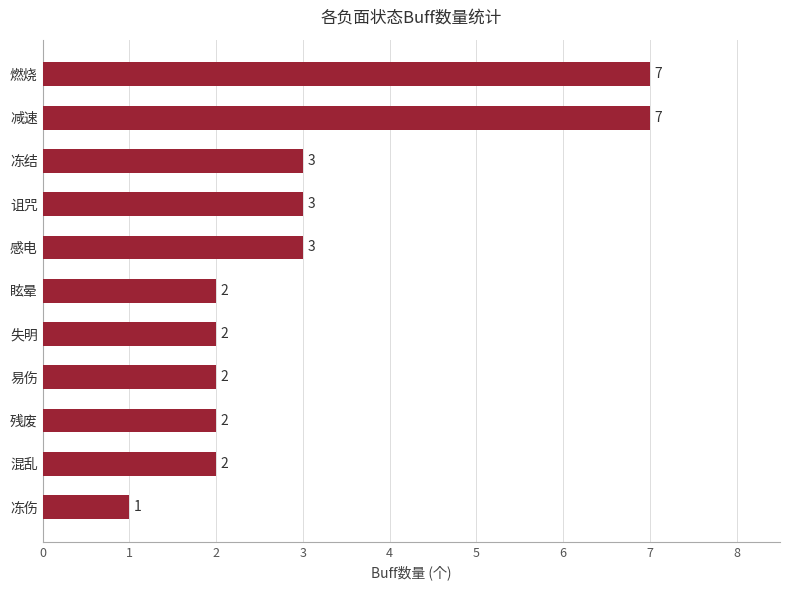

Which has a higher value, 减速 or 诅咒?

减速